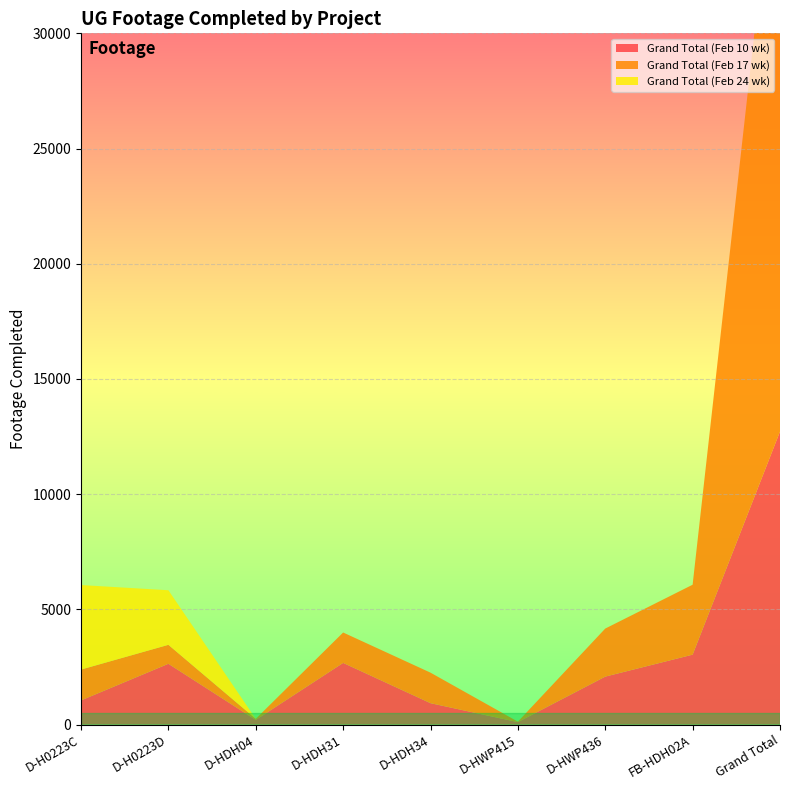

Reading left to right, what are all the values shown in this chart?

Grand Total (Feb 10 wk): 1049	2639	202	2677	929	106	2082	3035	12719
Grand Total (Feb 17 wk): 1339	823	47	1319	1324	21	2085	3035	27211
Grand Total (Feb 24 wk): 3668	2368	0	0	0	0	0	0	0